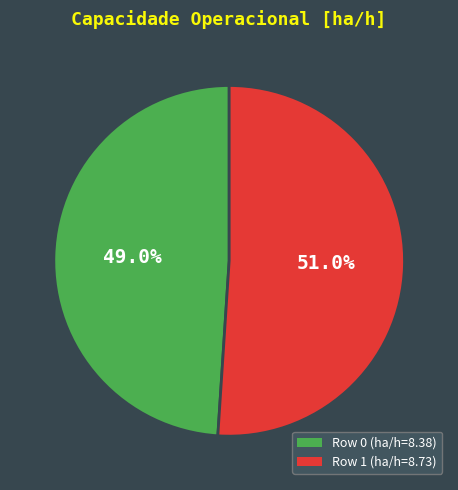

Is the sum of Row 0 and Row 1 greater than half?

Yes